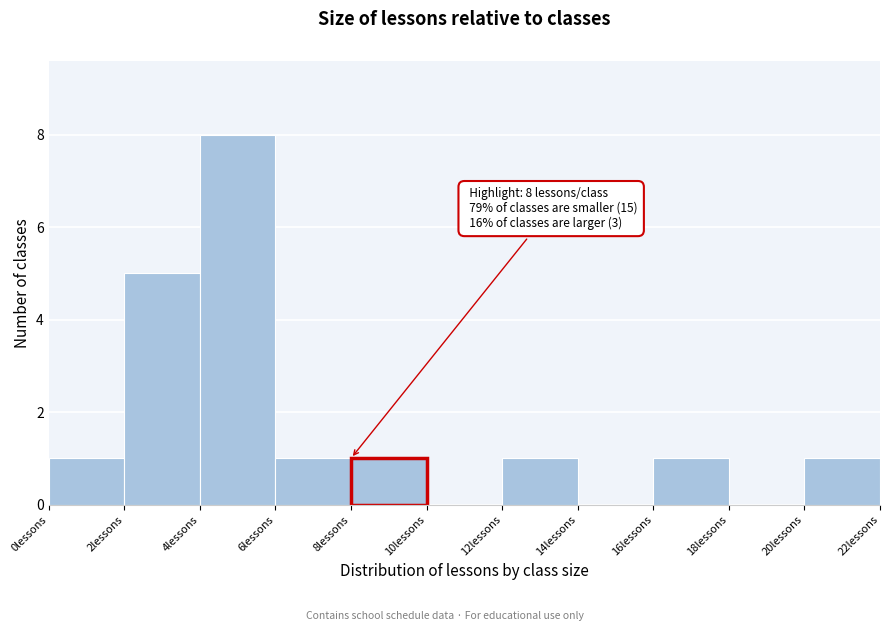

Which range on the x-axis has the tallest bar?

4 to 6